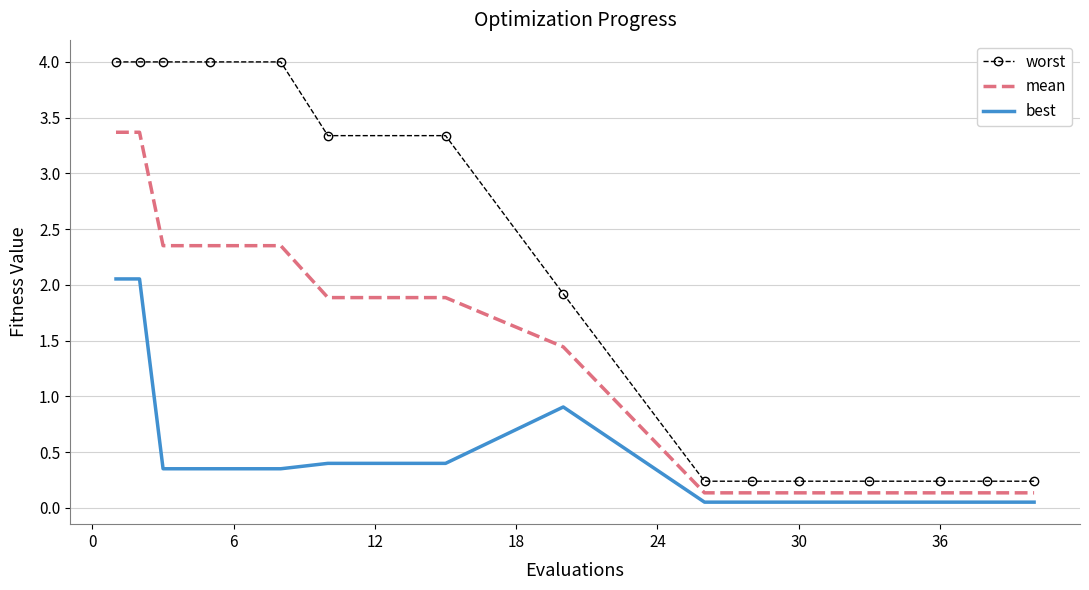

Which series has the largest total across all categories?

worst